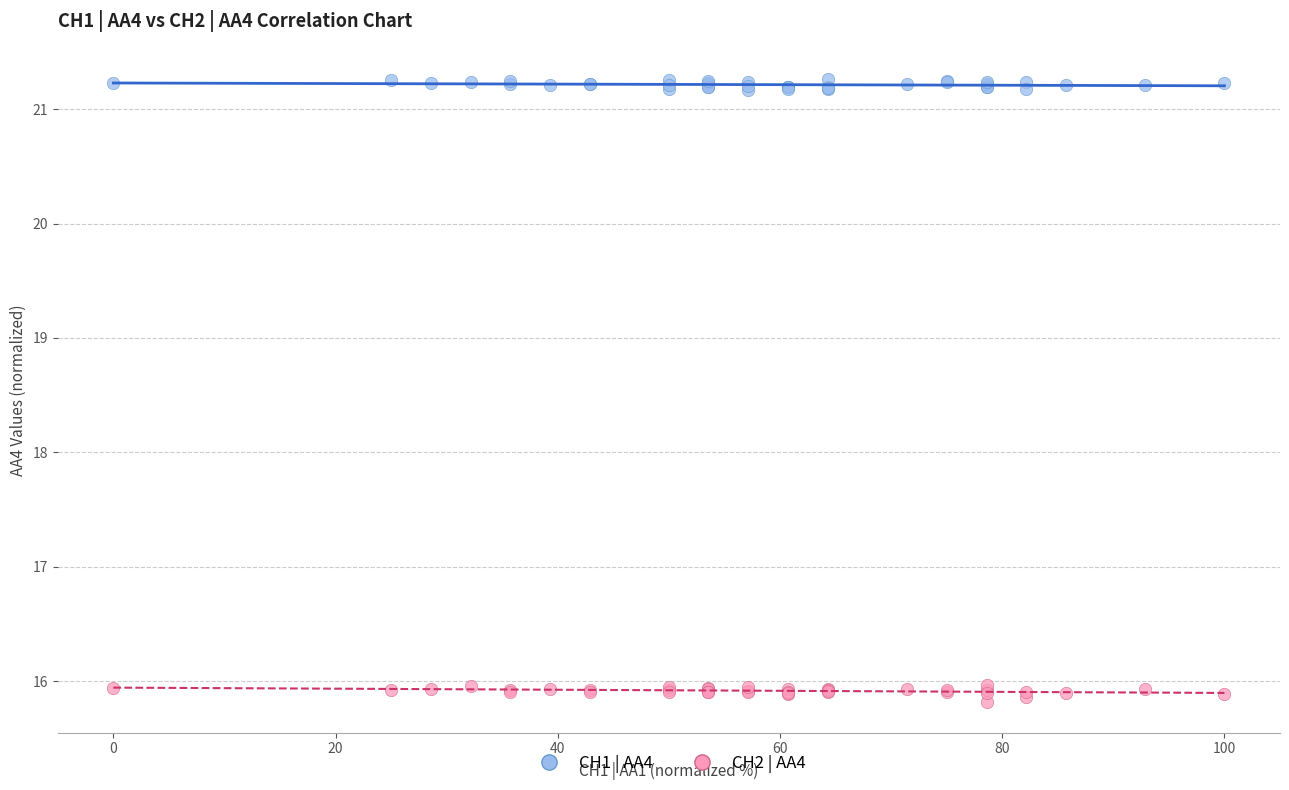

Which series reaches the maximum Y coordinate?

CH1 | AA4